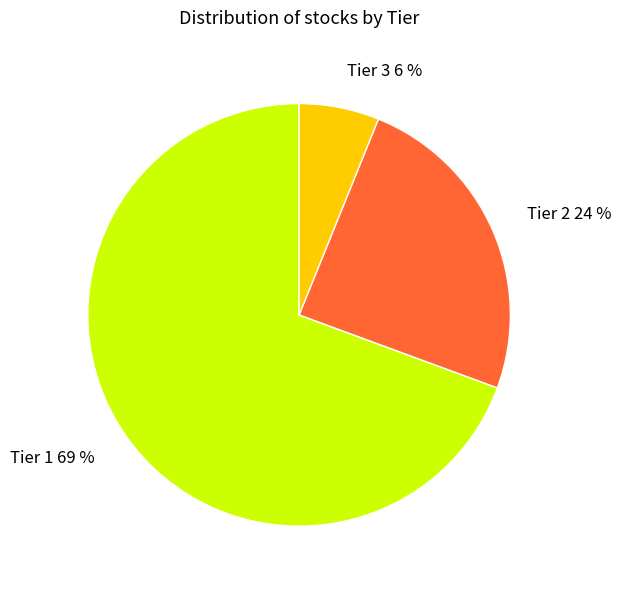

How many slices are in this pie chart?

3